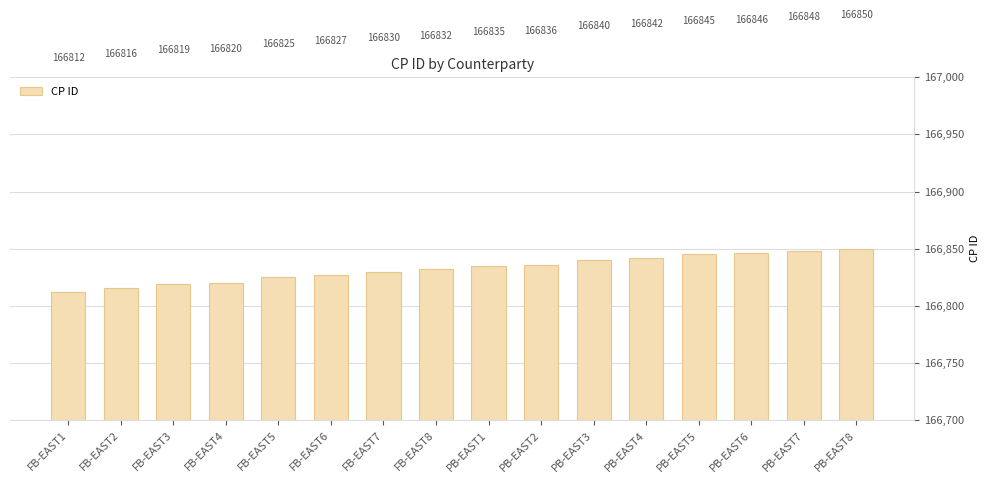

What is the change in value from FB-EAST2 to PB-EAST4?

+26